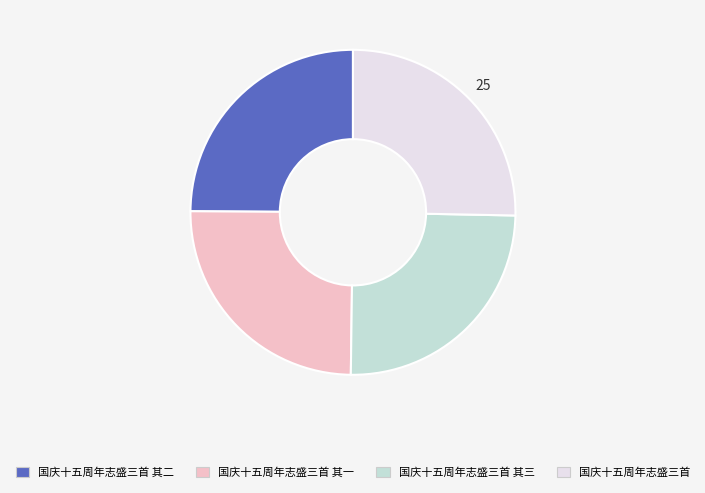

Approximately how many times larger is the value at 国庆十五周年志盛三首 其一 compared to 国庆十五周年志盛三首 其三?

1.0